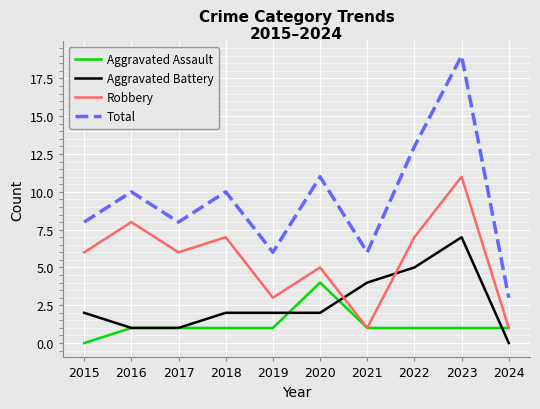

Reading left to right, transcribe all the data shown in this chart.

Aggravated Assault: 2015=0	2016=1	2017=1	2018=1	2019=1	2020=4	2021=1	2022=1	2023=1	2024=1
Aggravated Battery: 2015=2	2016=1	2017=1	2018=2	2019=2	2020=2	2021=4	2022=5	2023=7	2024=0
Robbery: 2015=6	2016=8	2017=6	2018=7	2019=3	2020=5	2021=1	2022=7	2023=11	2024=1
Total: 2015=8	2016=10	2017=8	2018=10	2019=6	2020=11	2021=6	2022=13	2023=19	2024=3